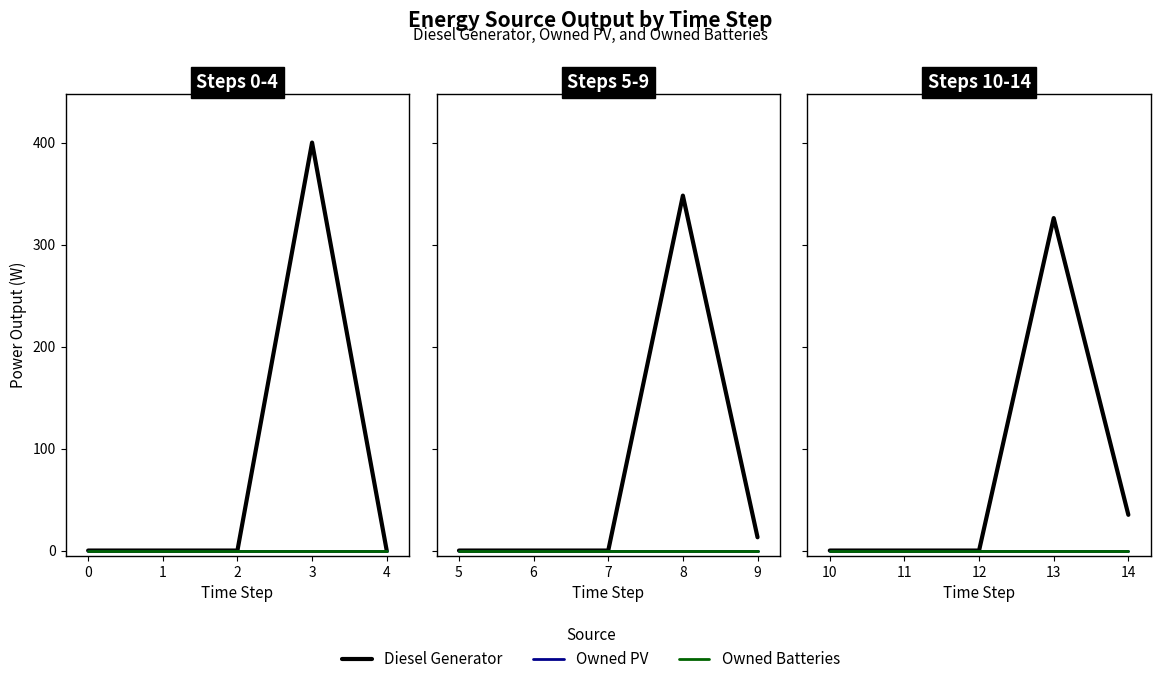

Count the number of categories in the chart.

5